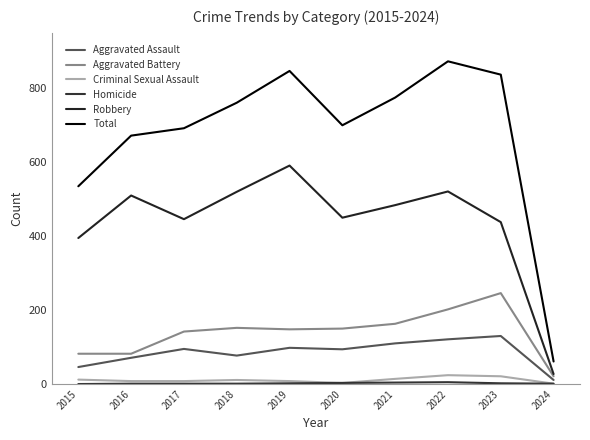

True or false: Homicide and Aggravated Assault cross at least once.

False